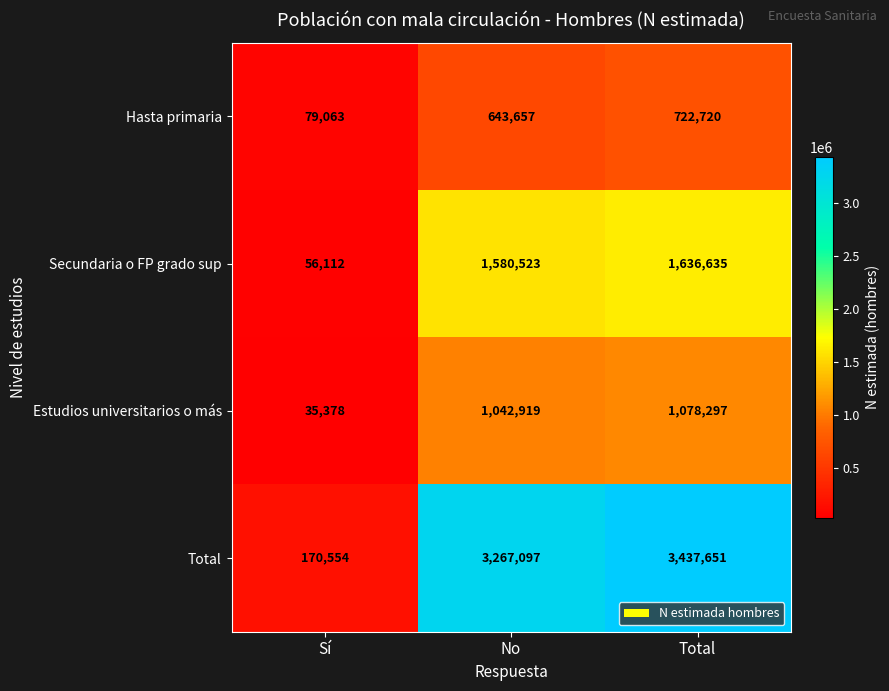

Which series has the largest total across all categories?

Total